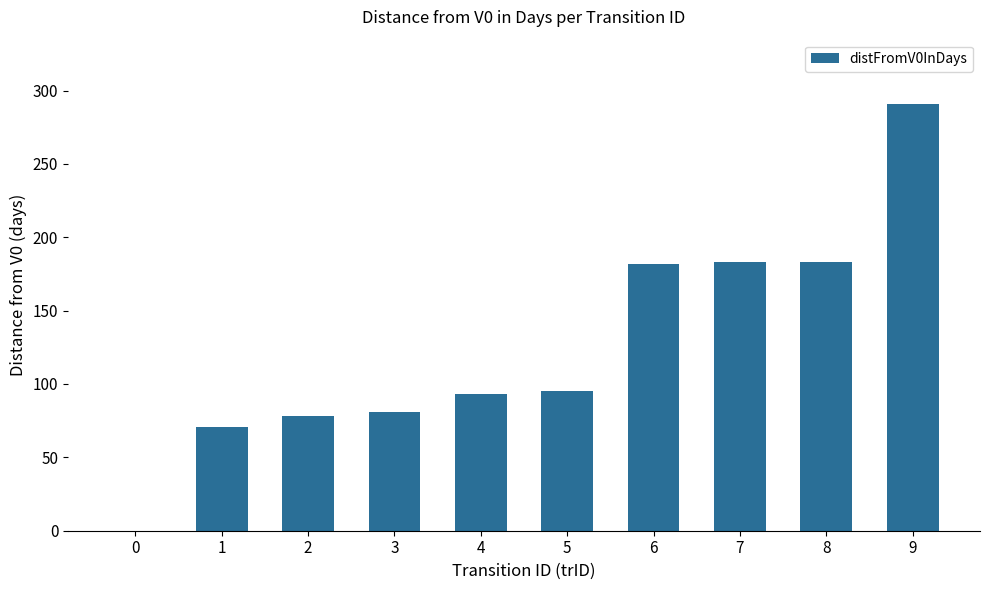

What is the change in value from 0 to 9?

+291